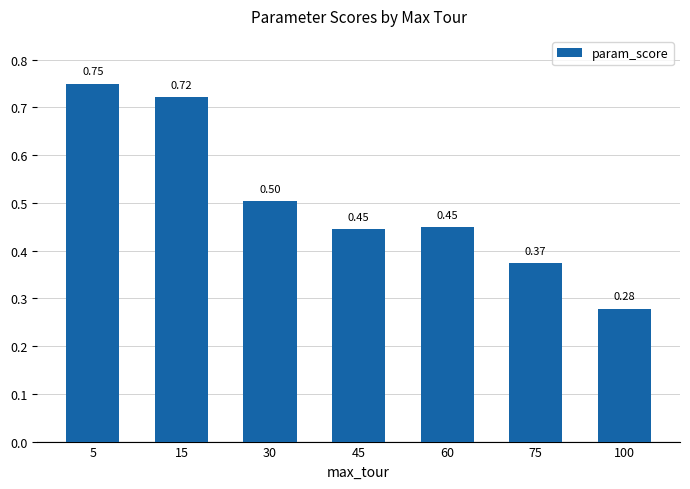

Between 30 and 60, which is larger?

30